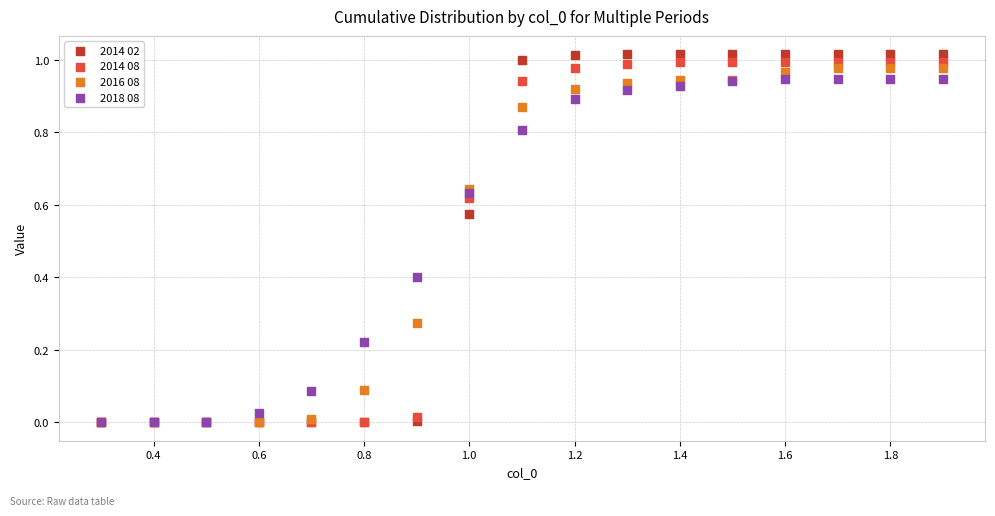

Which series has the widest spread of Y values?

2014 02